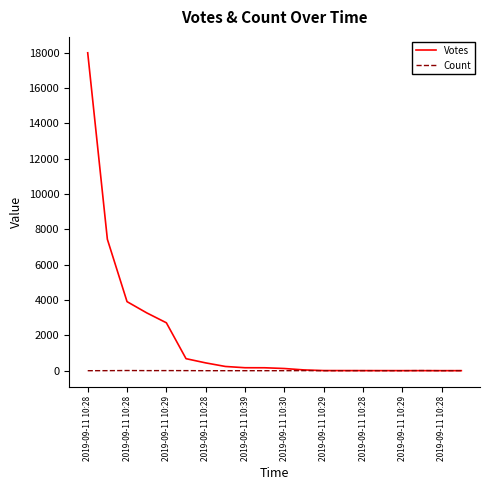

At how many categories does at least one series exceed 6832?

2